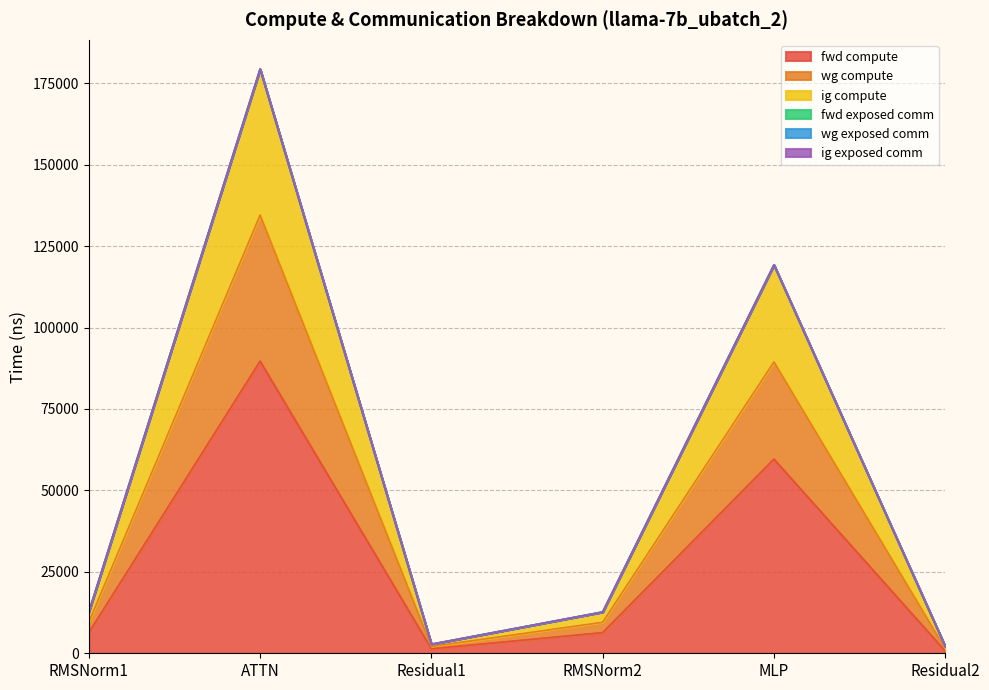

What is the total value across all series at Residual2?

4882.1